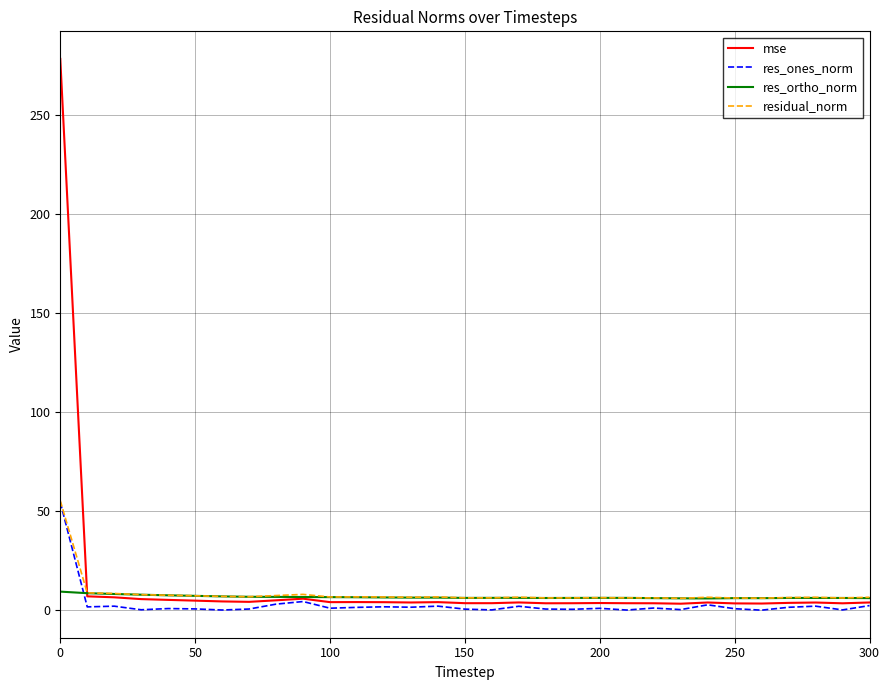

What is the difference between the second highest and minimum values in the mse series?

3.7